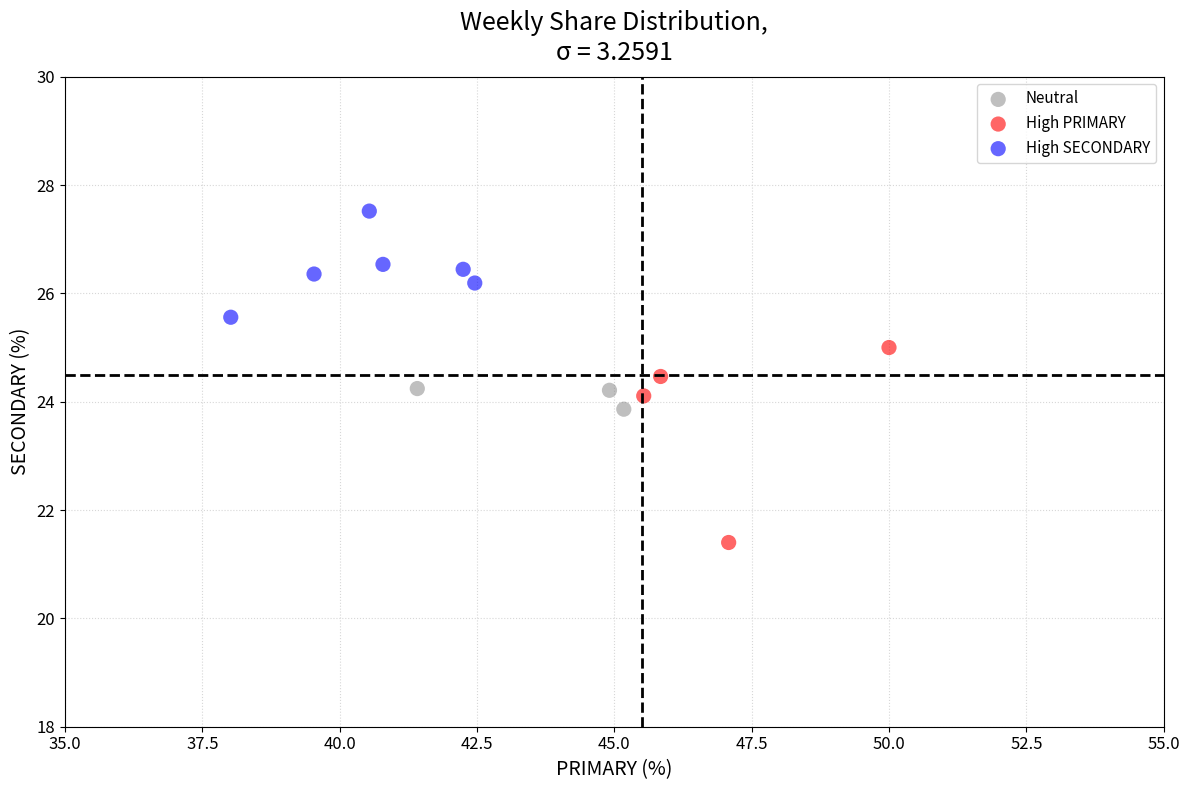

Which series reaches the maximum Y coordinate?

High SECONDARY